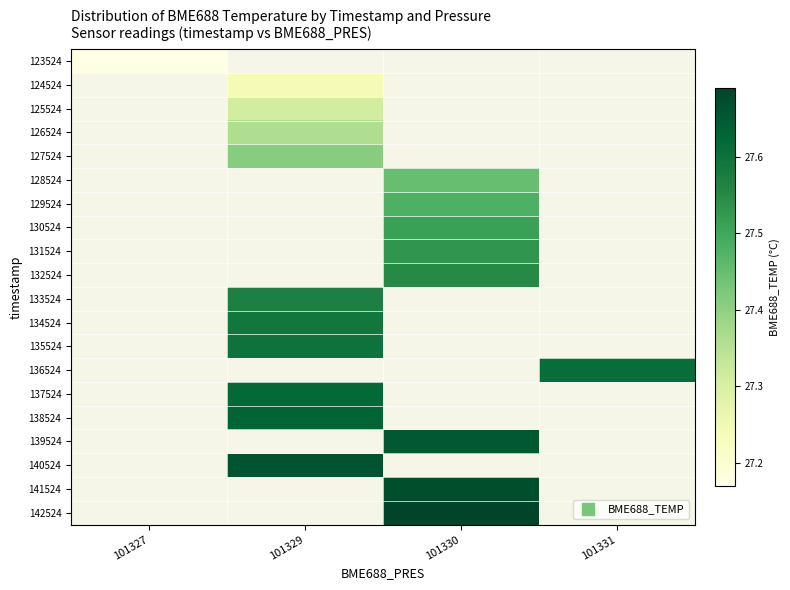

Count the number of data series in this chart.

20